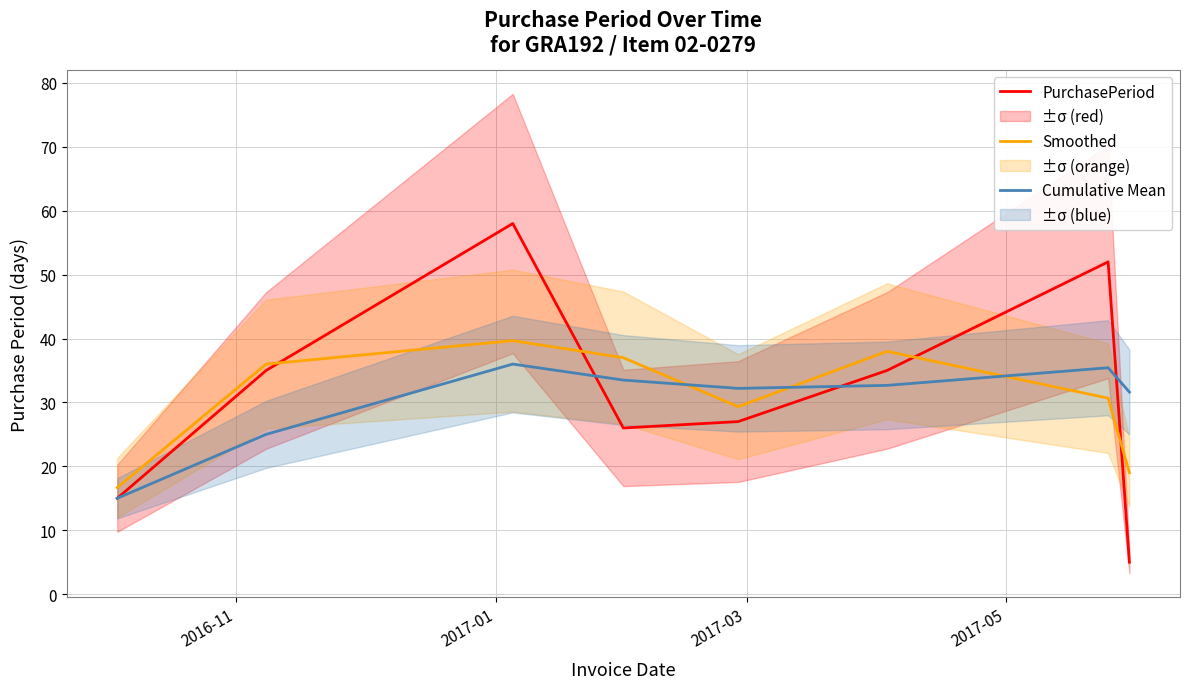

What is the maximum value for Smoothed?

39.7